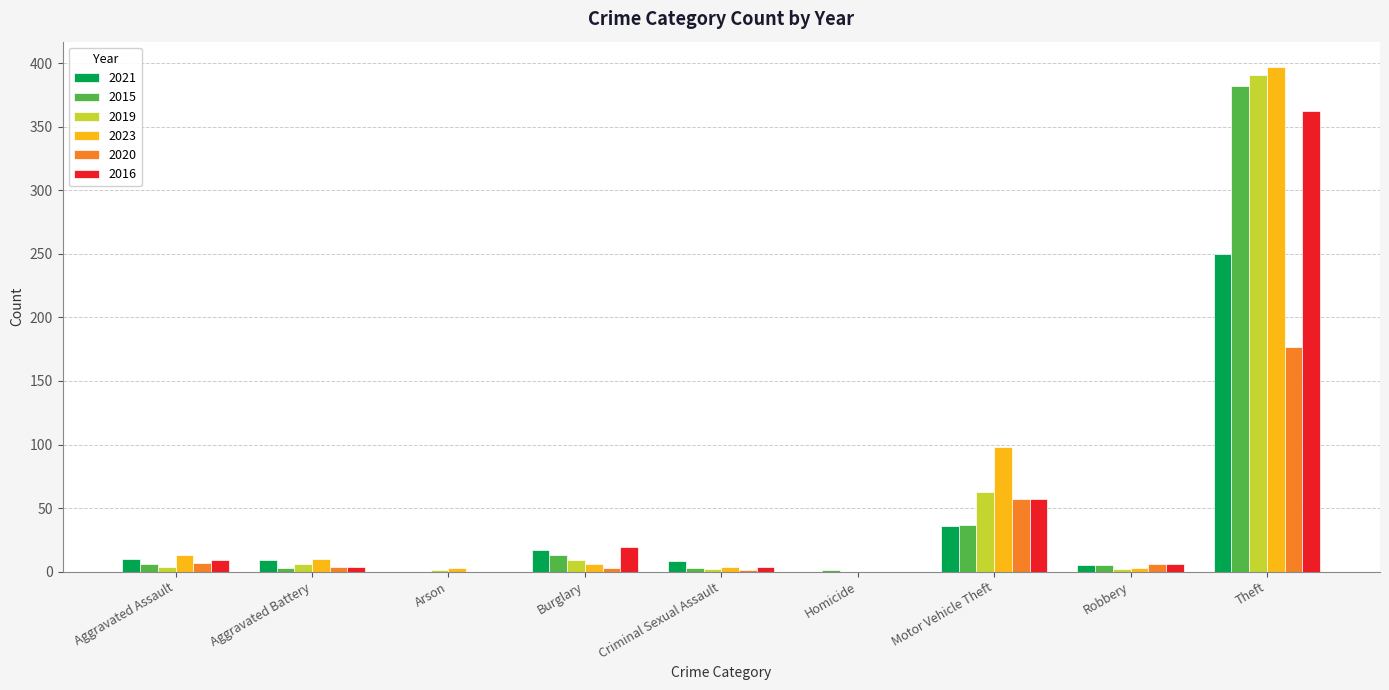

What is the total value across all series at Aggravated Assault?

49